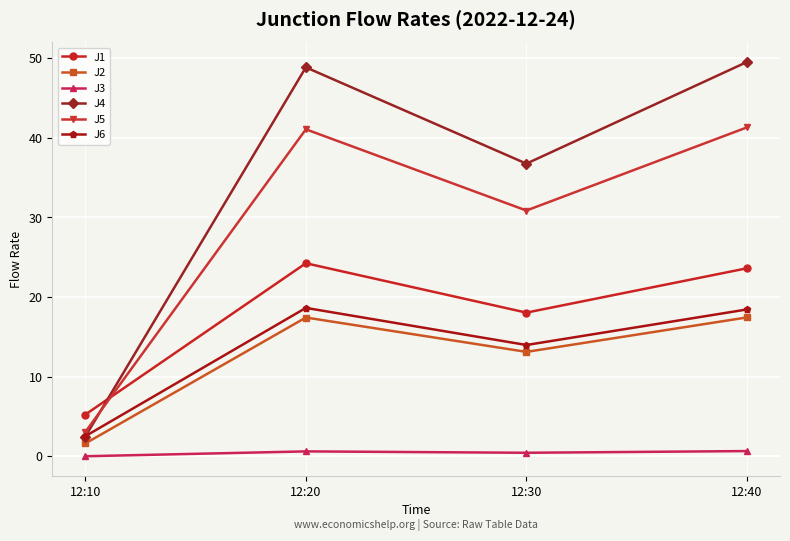

What are all the series names shown in the legend?

J1, J2, J3, J4, J5, J6